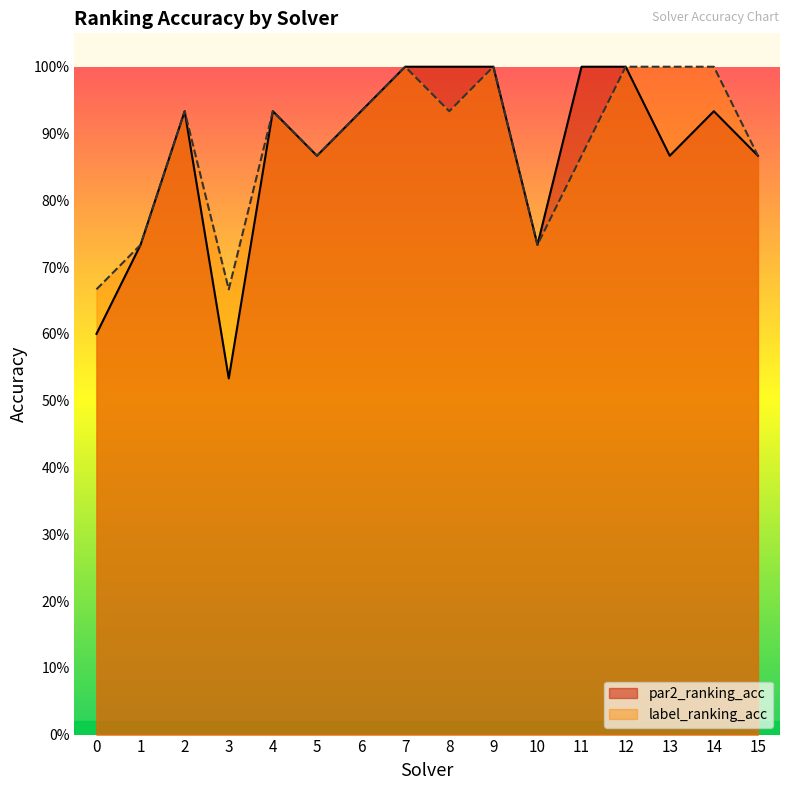

Rank the categories by label_ranking_acc value from lowest to highest.

0, 3, 1, 10, 5, 11, 15, 2, 4, 6, 8, 7, 9, 12, 13, 14